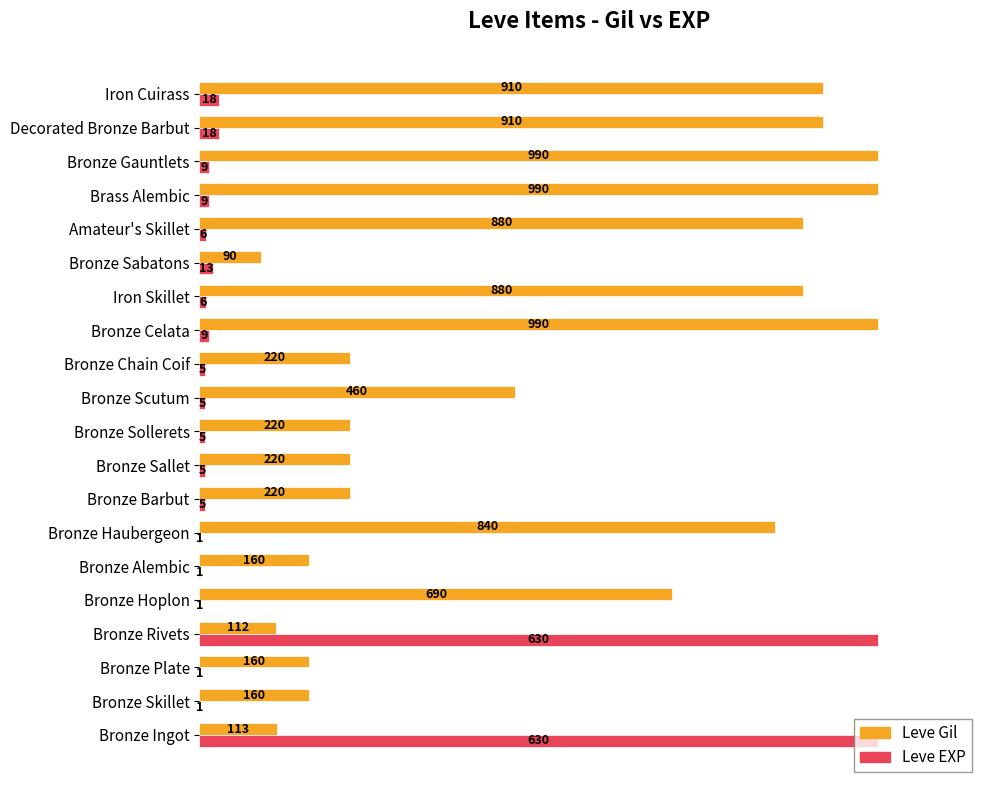

Where is Leve EXP nearest to the value 50?

Decorated Bronze Barbut